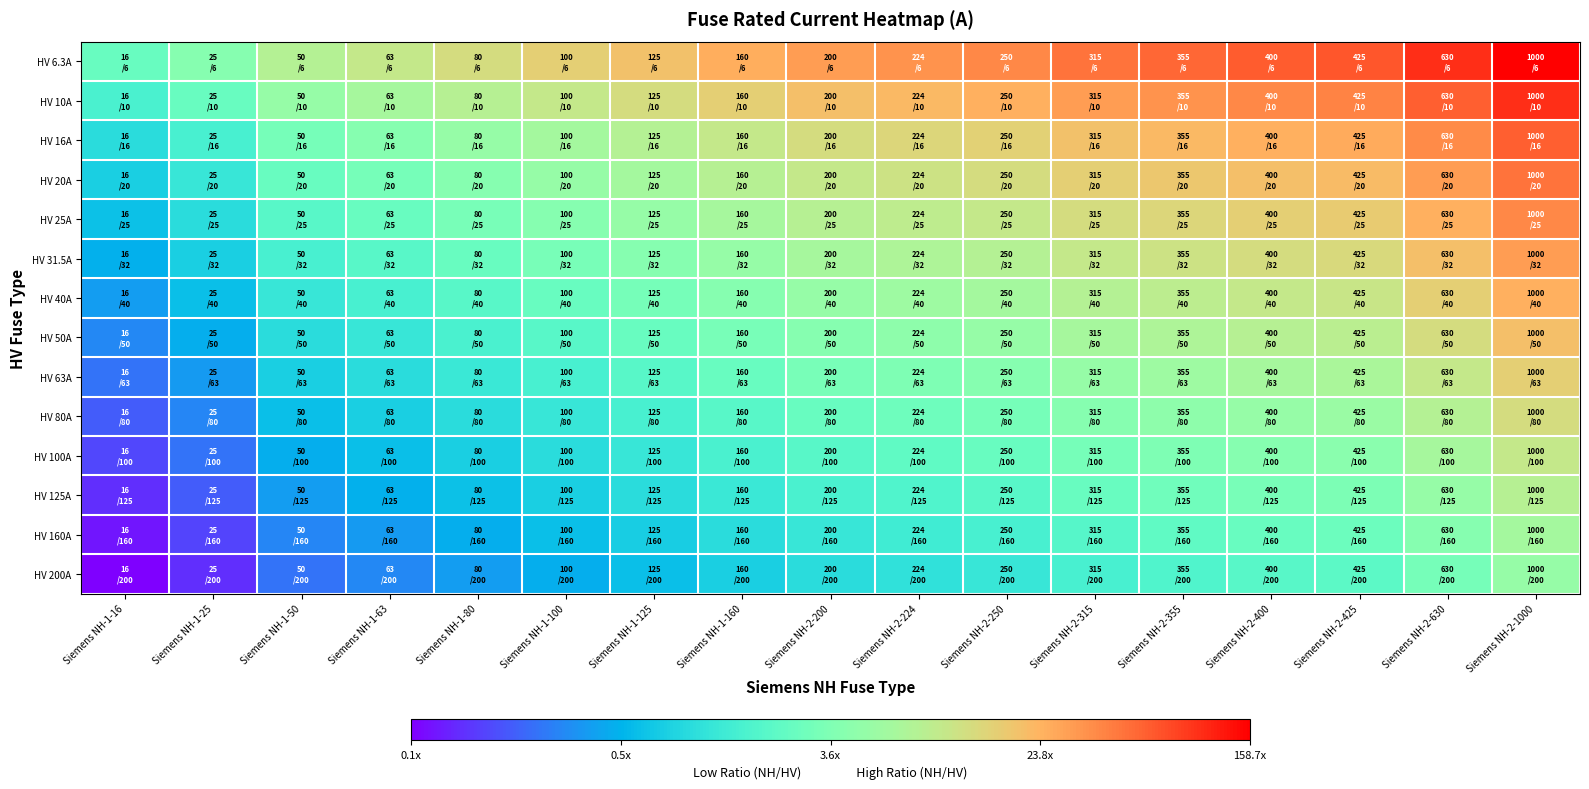

Rank the series by their maximum value, from lowest to highest.

HV 200A, HV 160A, HV 125A, HV 100A, HV 80A, HV 63A, HV 50A, HV 40A, HV 31.5A, HV 25A, HV 20A, HV 16A, HV 10A, HV 6.3A